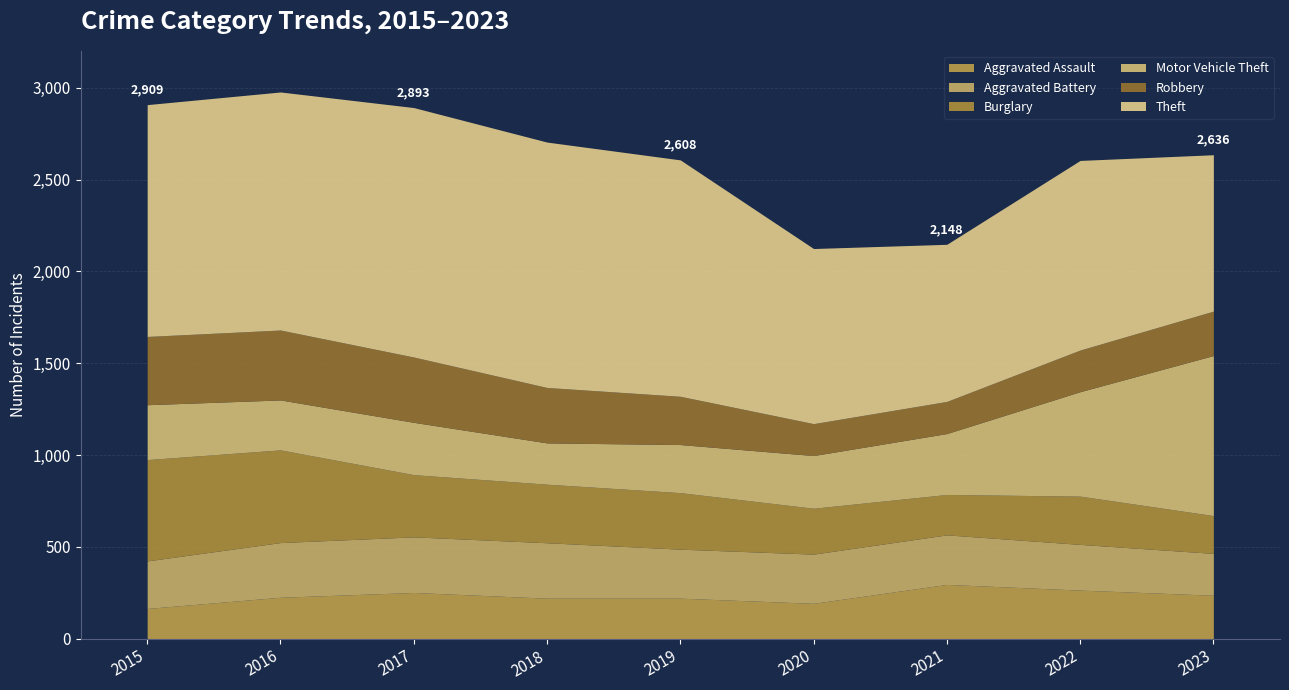

At which category does Aggravated Battery reach its first local peak?

2017